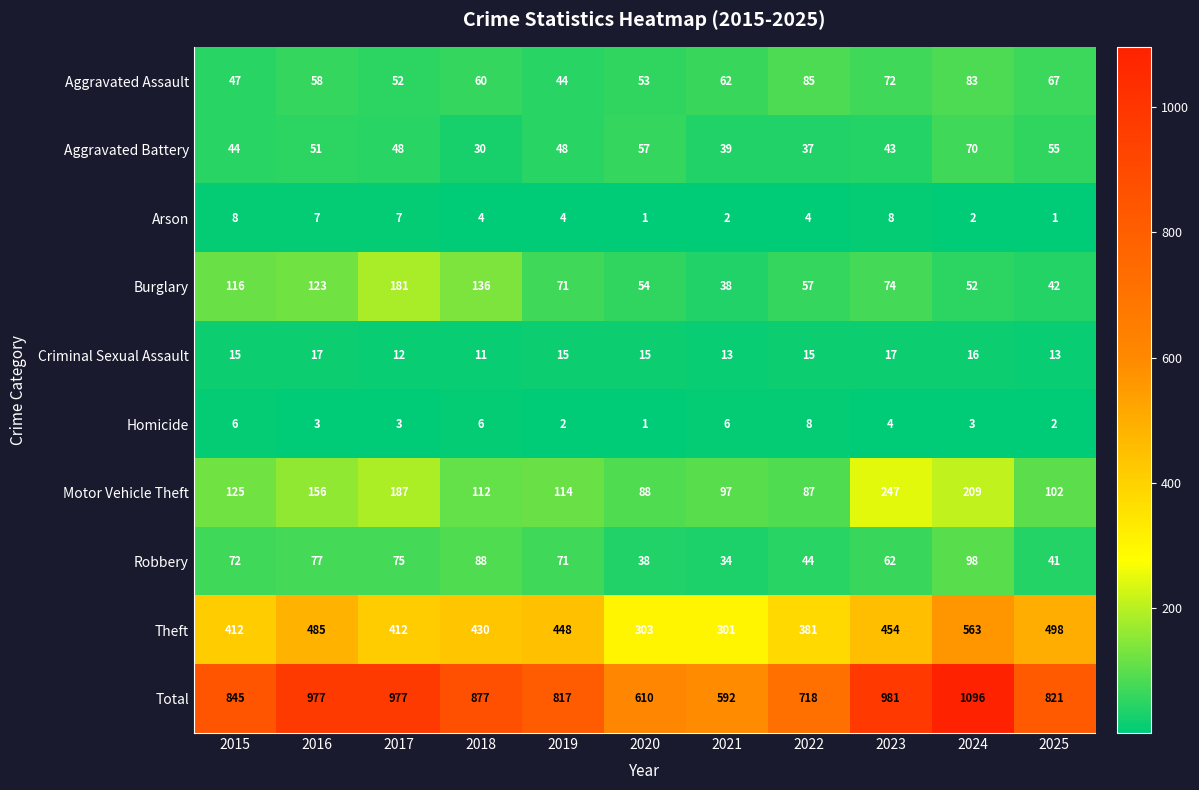

Between 2015 and 2022, which series saw the biggest shift?

Total